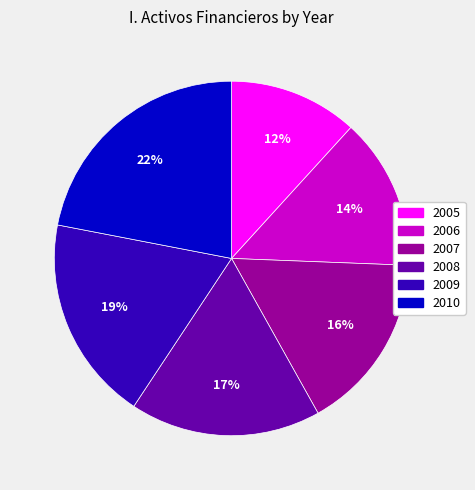

What is the largest slice in the pie chart?

2010